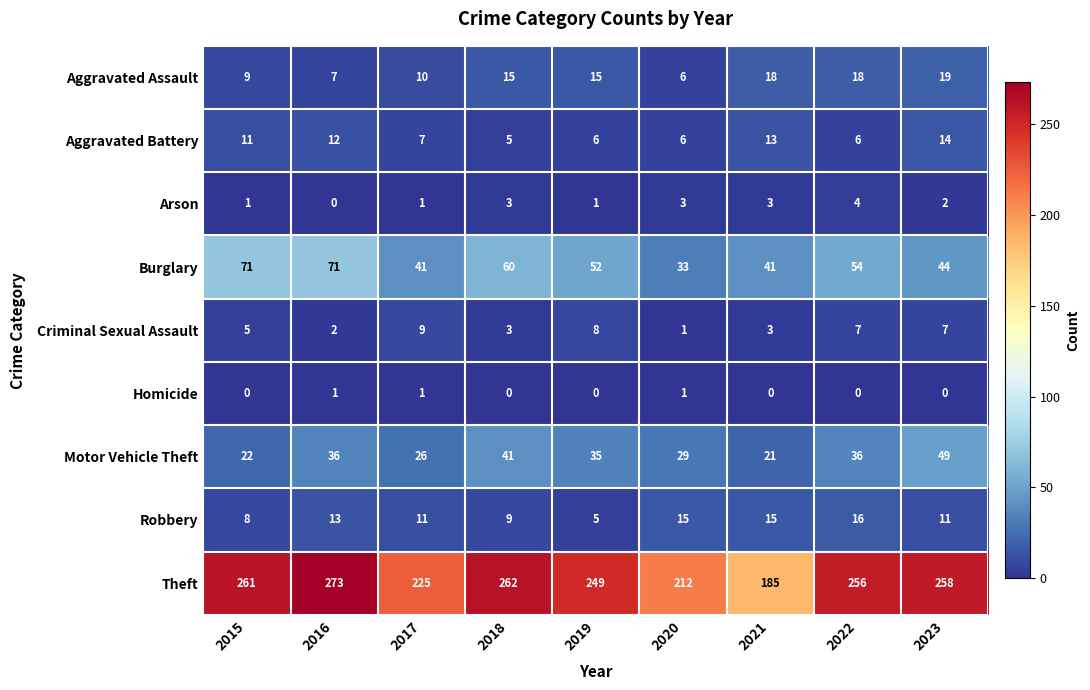

What is the average value of the Theft series?

242